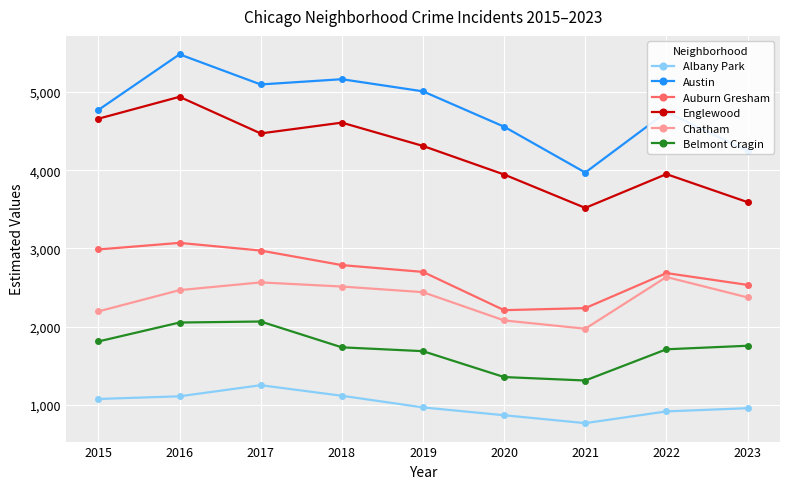

What is the minimum value for Englewood?

3518